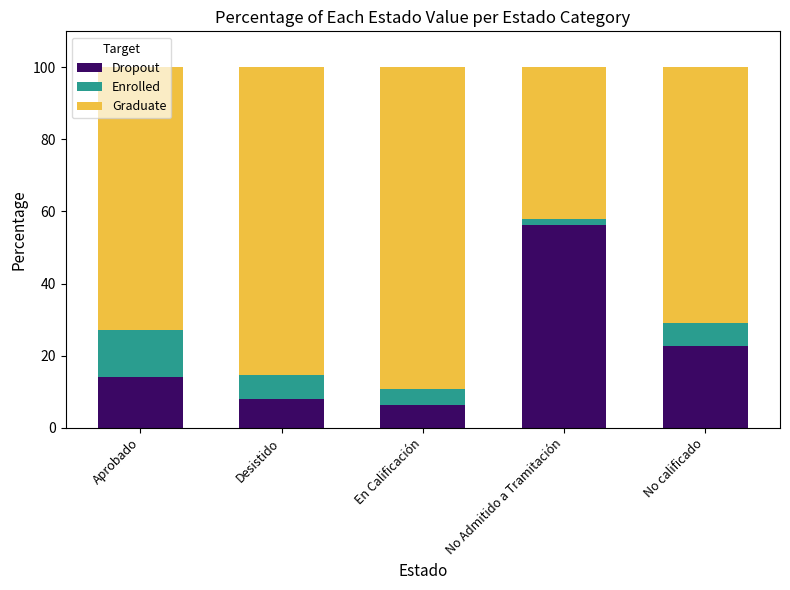

List the labels in order of Dropout value, smallest first.

En Calificación, Desistido, Aprobado, No calificado, No Admitido a Tramitación